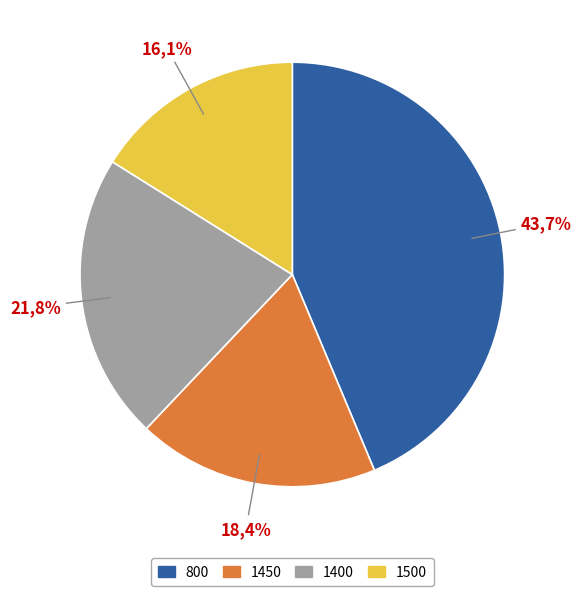

True or false: 1450 accounts for 30% of the total.

False